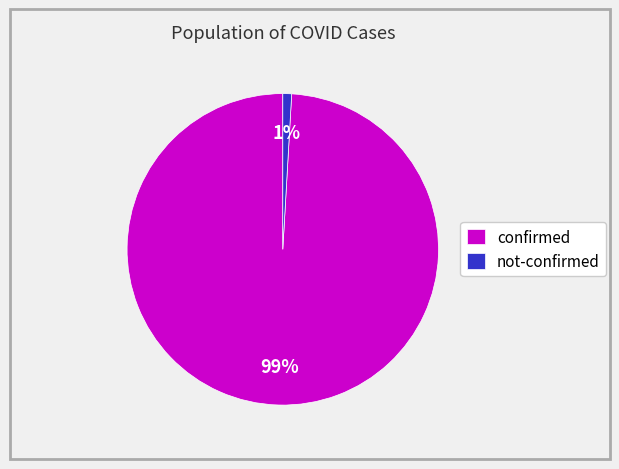

Which has a higher value, confirmed or not-confirmed?

confirmed